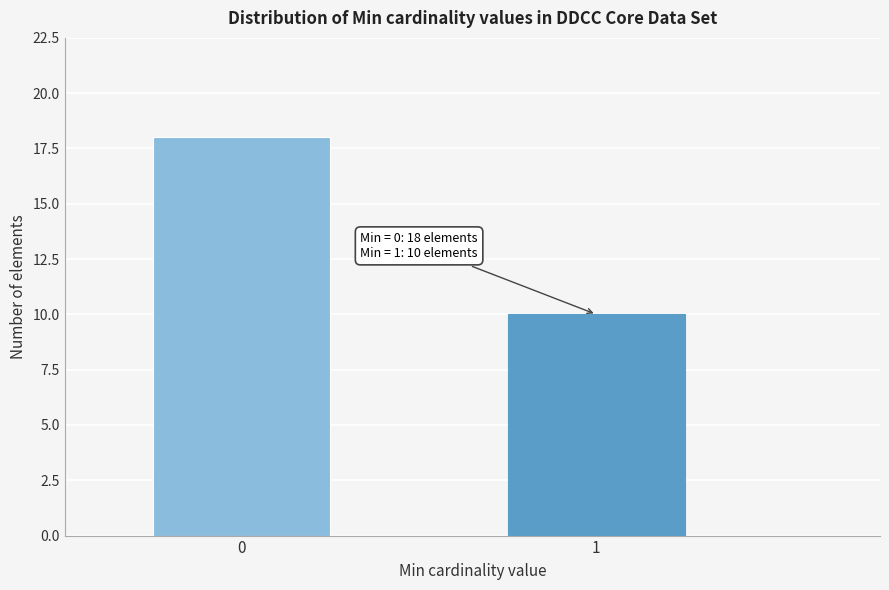

Reading left to right, transcribe all the data shown in this chart.

0=18	1=10